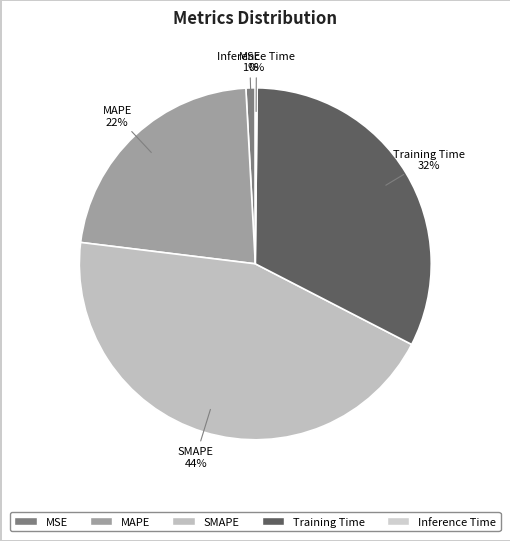

Is the sum of Training Time and MAPE greater than half?

Yes